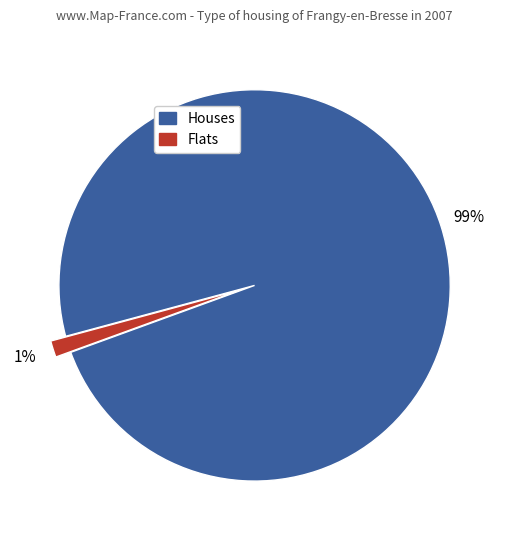

How many segments does this pie chart have?

2